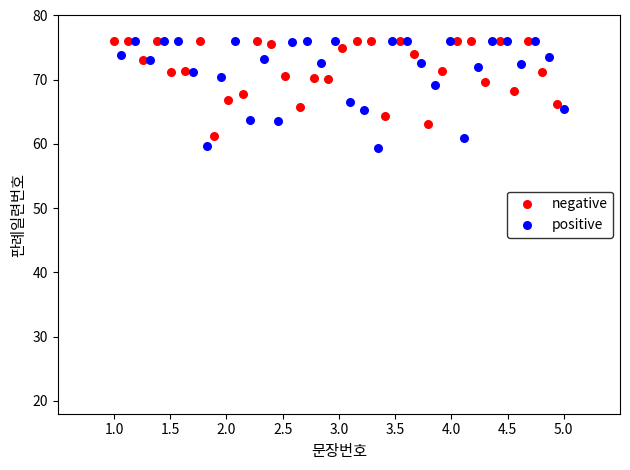

What are all the series names shown in the legend?

negative, positive